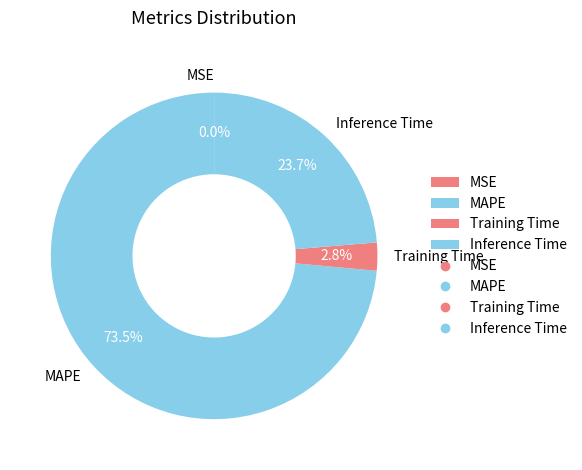

What portion of the pie excludes MAPE?

26.5%